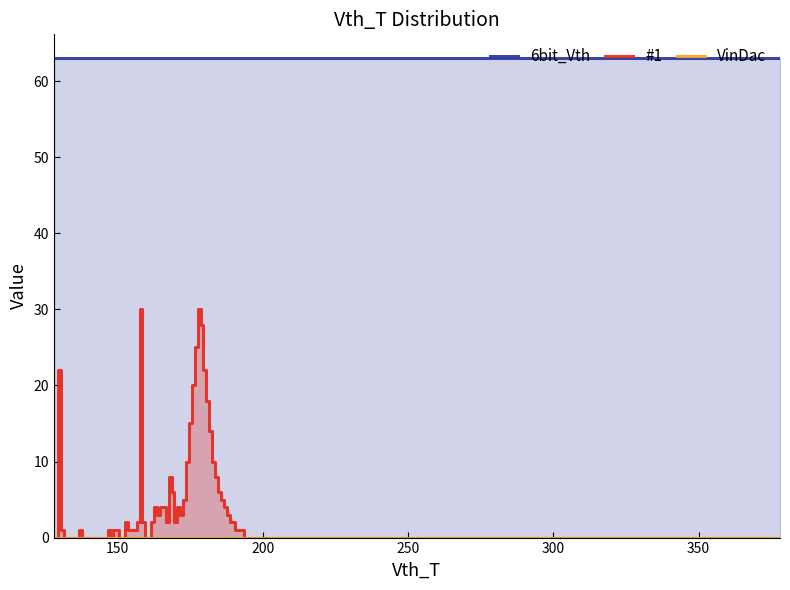

How many lines are shown in the chart?

3